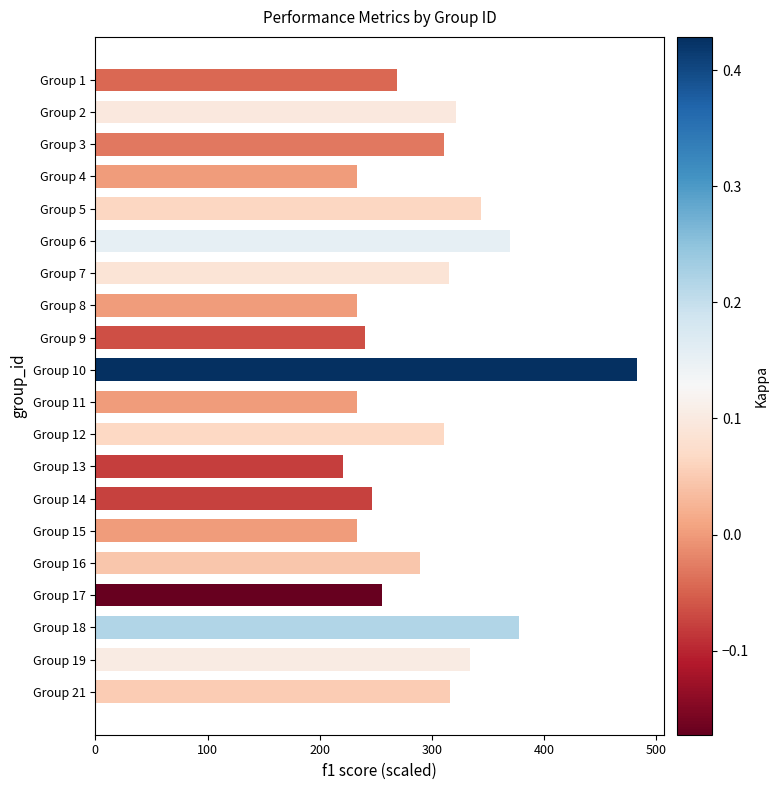

What value does the data have at Group 12?

311.1